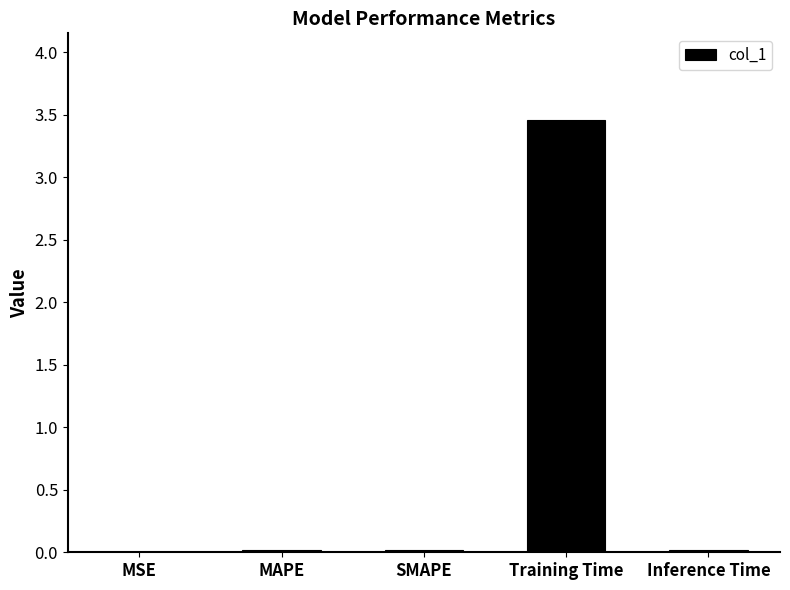

Which has a higher value, Inference Time or Training Time?

Training Time